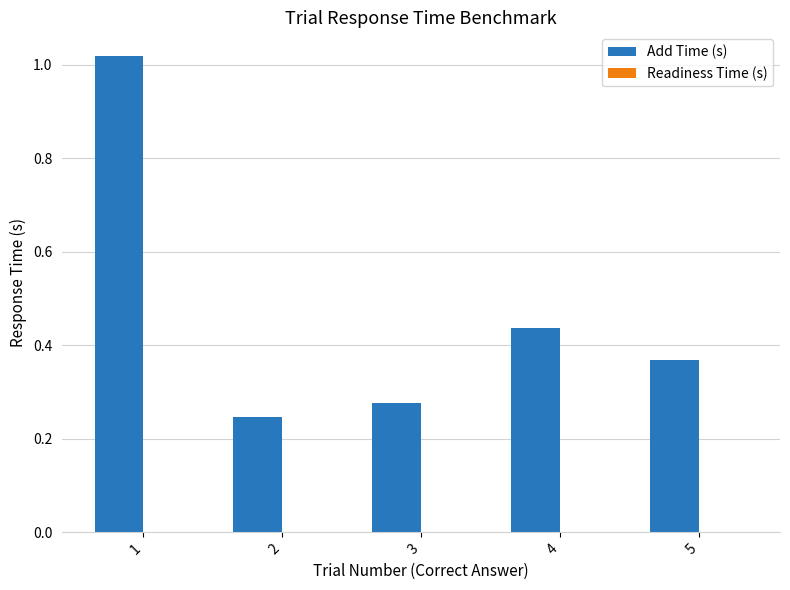

At which category does the chart reach its minimum across all series?

2